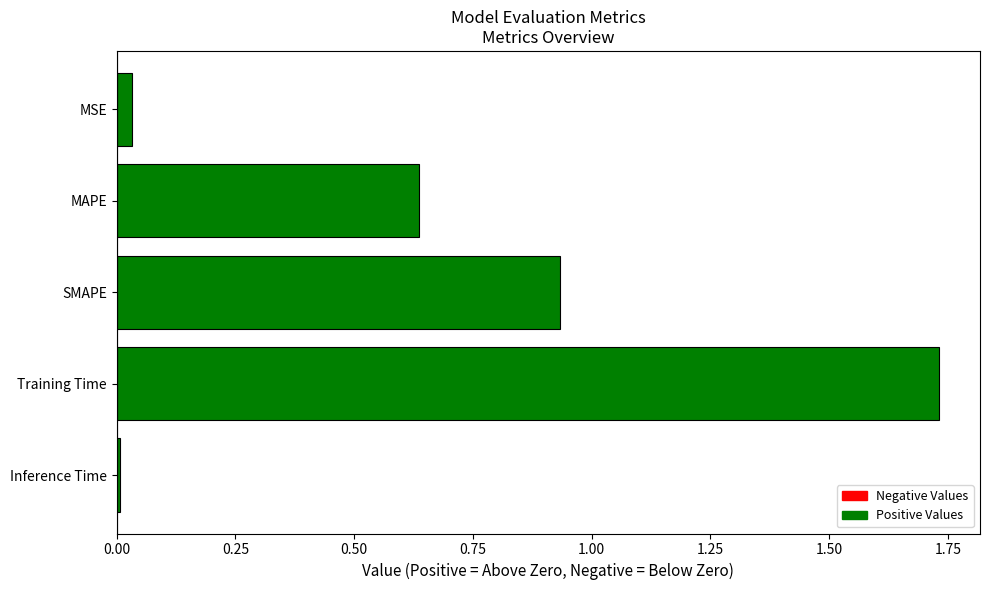

Between MSE and Training Time, which is larger?

Training Time